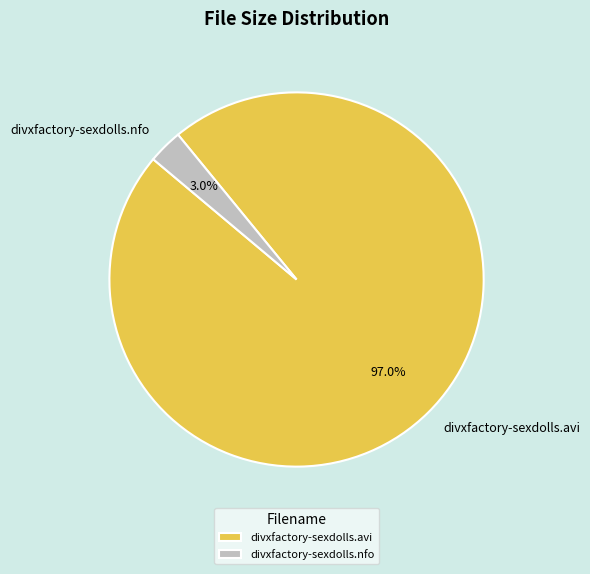

Between divxfactory-sexdolls.avi and divxfactory-sexdolls.nfo, which is larger?

divxfactory-sexdolls.avi